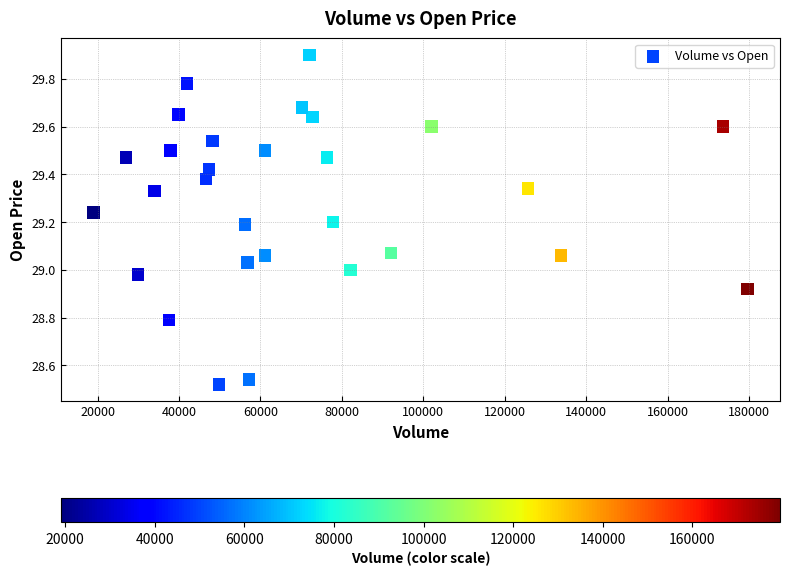

What is the range of X values (max minus min)?

160600.0